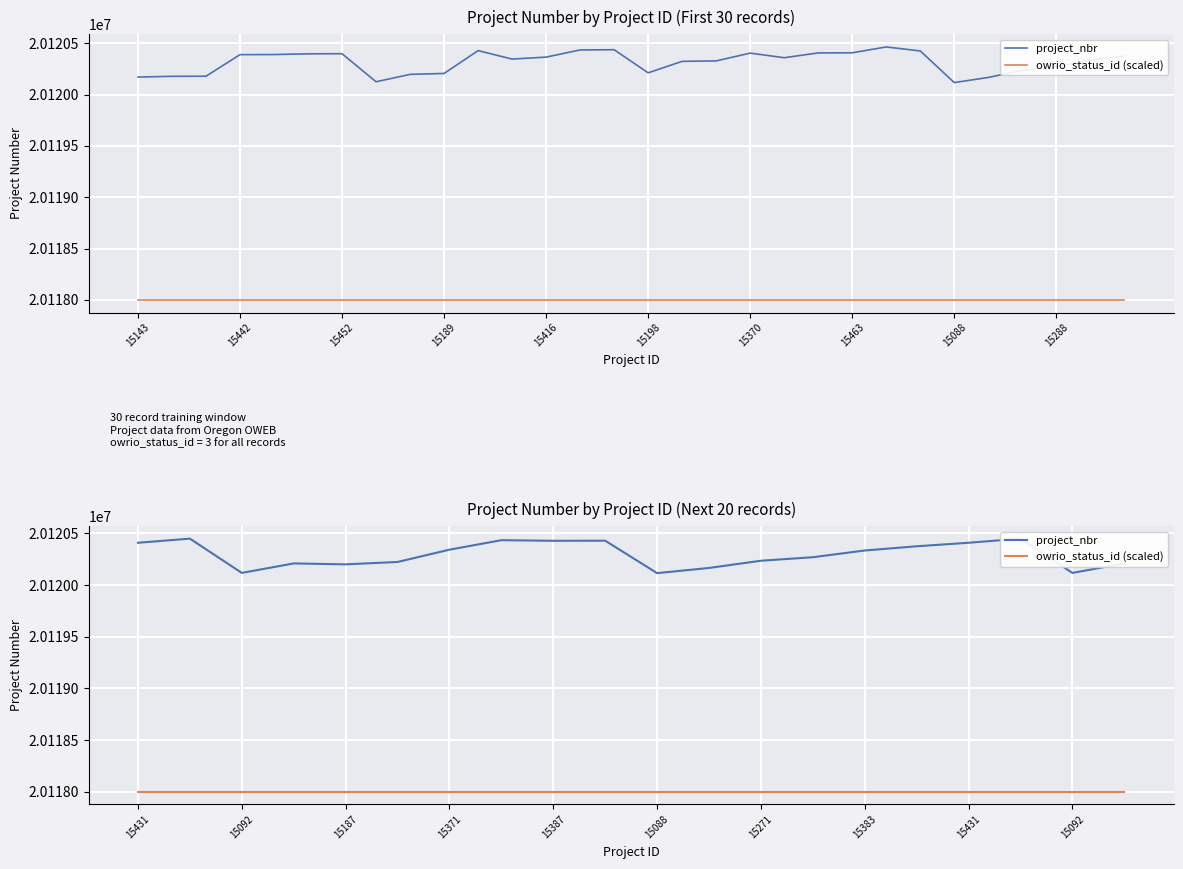

What are all the series names shown in the legend?

project_nbr, owrio_status_id (scaled)